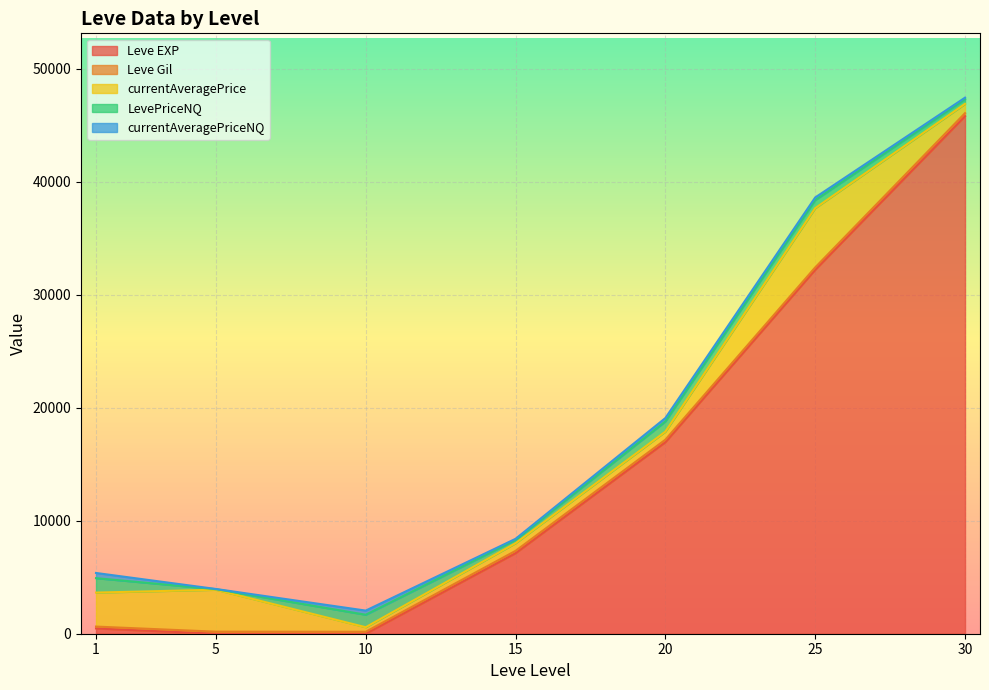

How many lines are shown in the chart?

5